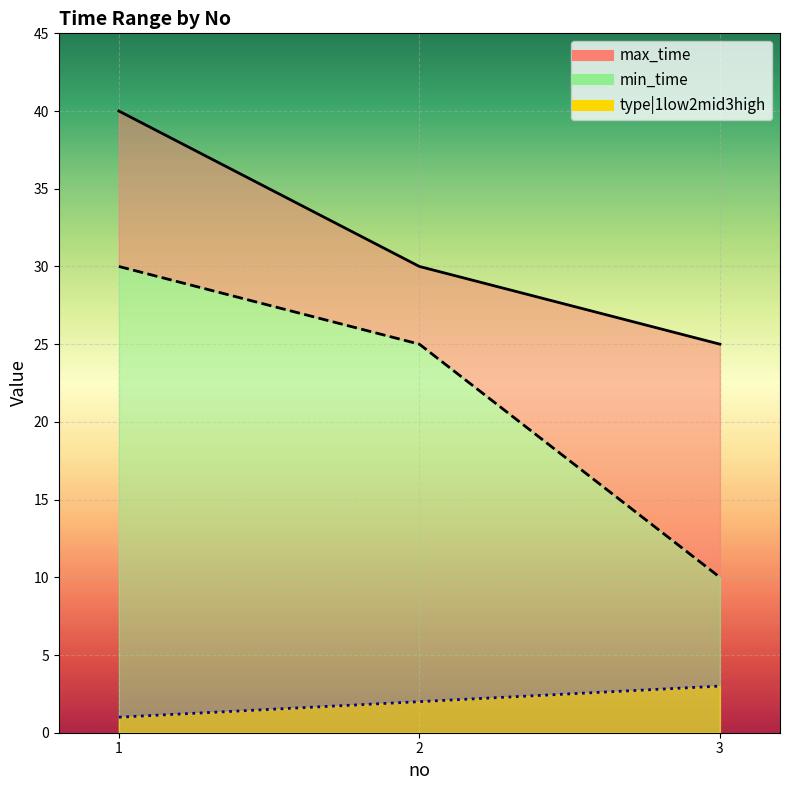

What is the sum of the type|1low2mid3high values at 1 and 2?

3